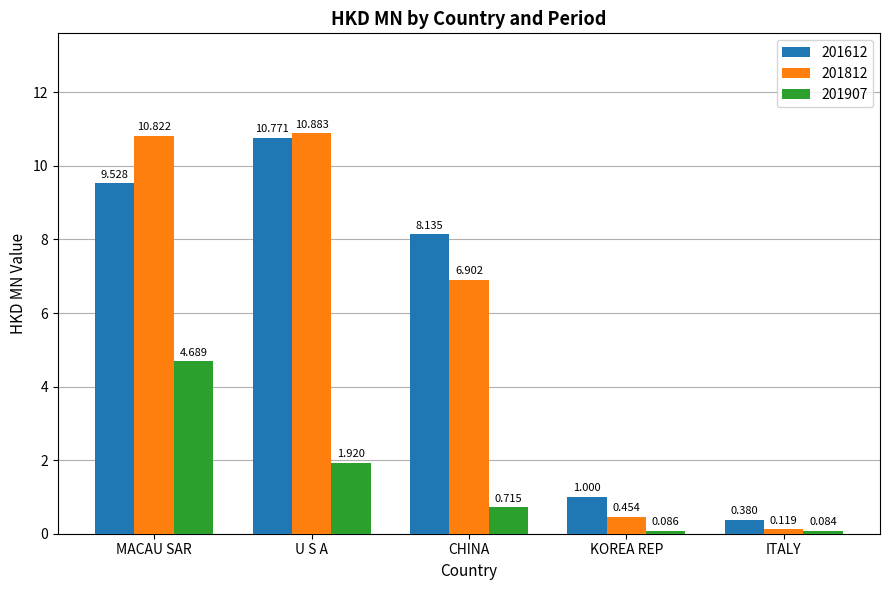

What is the difference between the maximum and minimum values in the 201612 series?

10.4